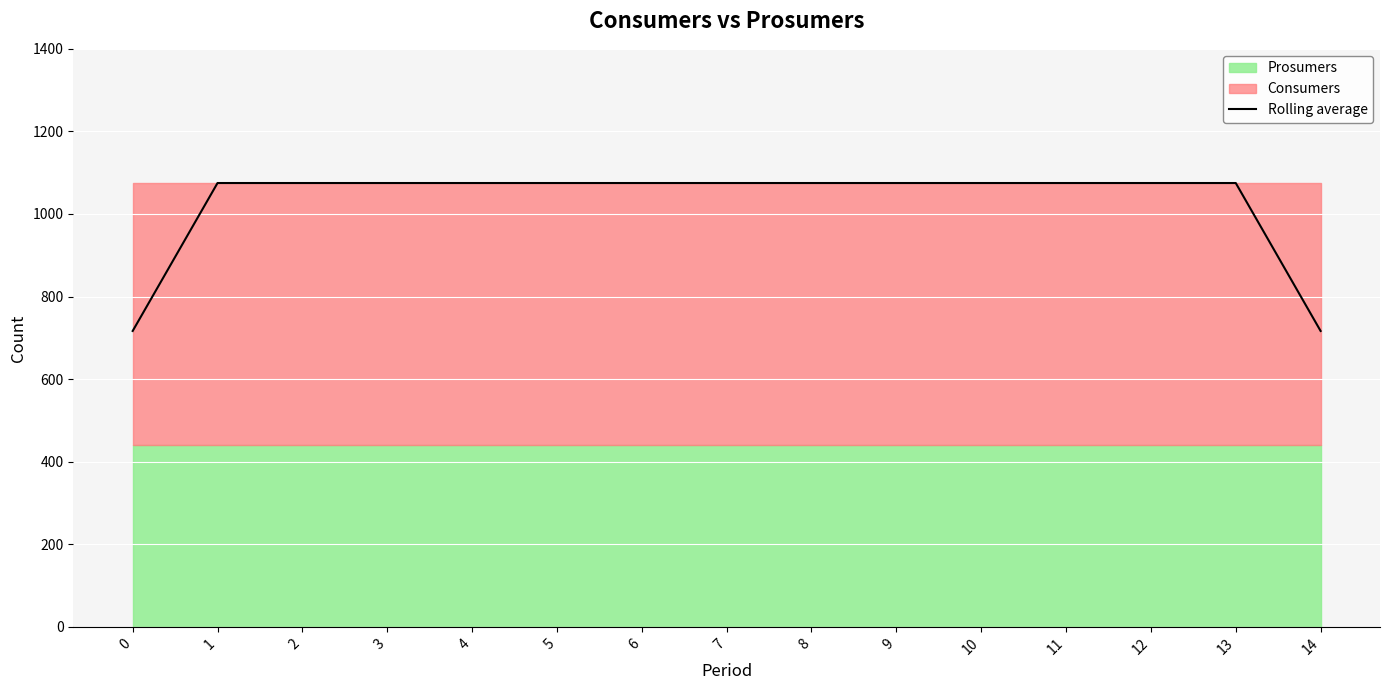

Reading left to right, list all the values displayed in this chart.

0=716.7	1=1075.0	2=1075.0	3=1075.0	4=1075.0	5=1075.0	6=1075.0	7=1075.0	8=1075.0	9=1075.0	10=1075.0	11=1075.0	12=1075.0	13=1075.0	14=716.7